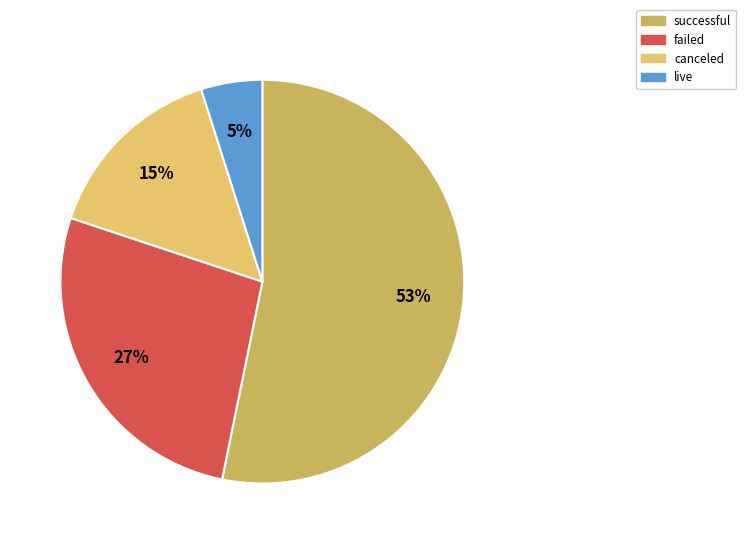

Which slice is the largest?

successful